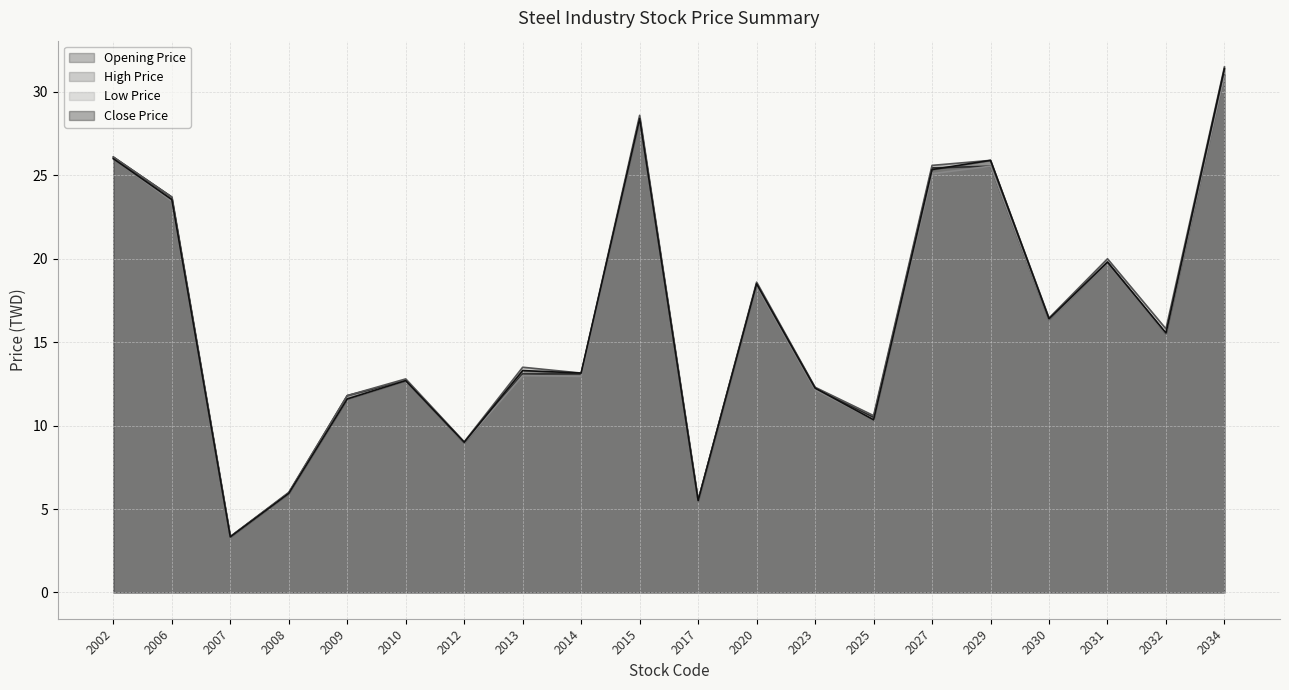

Does the chart display data point markers on the line(s)?

No